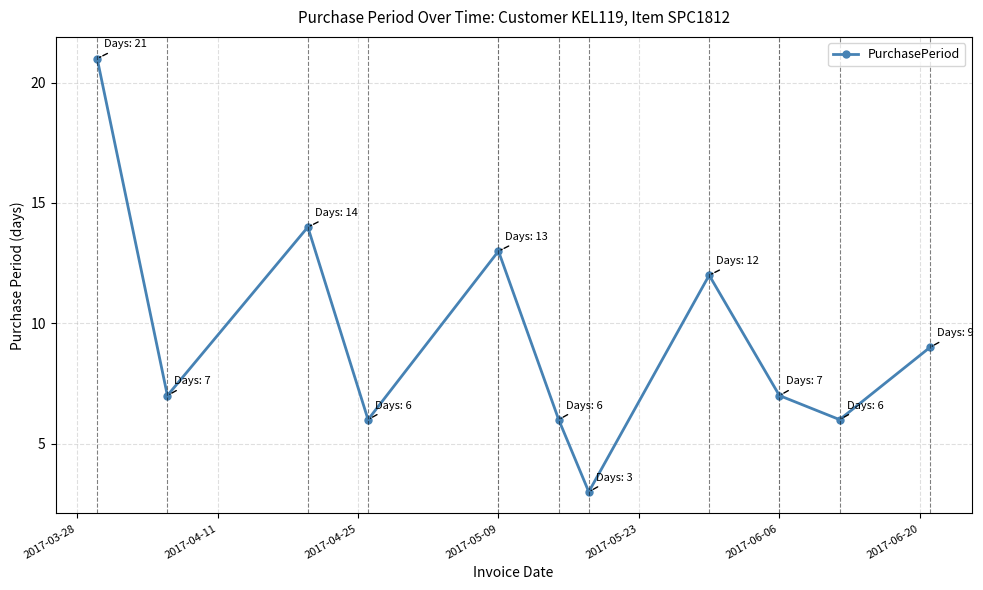

What is the maximum value shown in the chart?

21